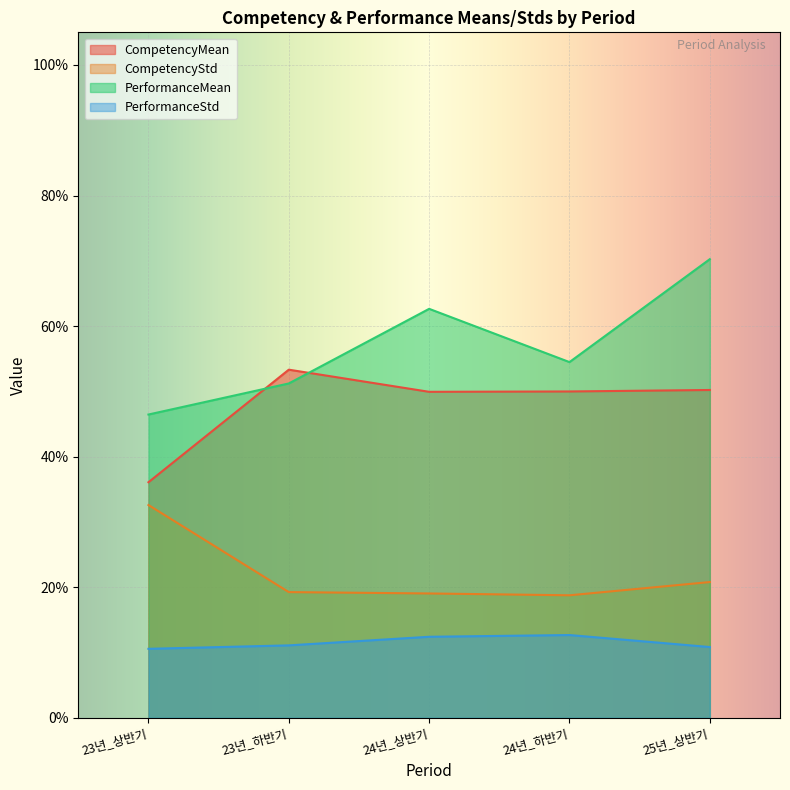

At which category does the chart reach its minimum across all series?

23년_상반기